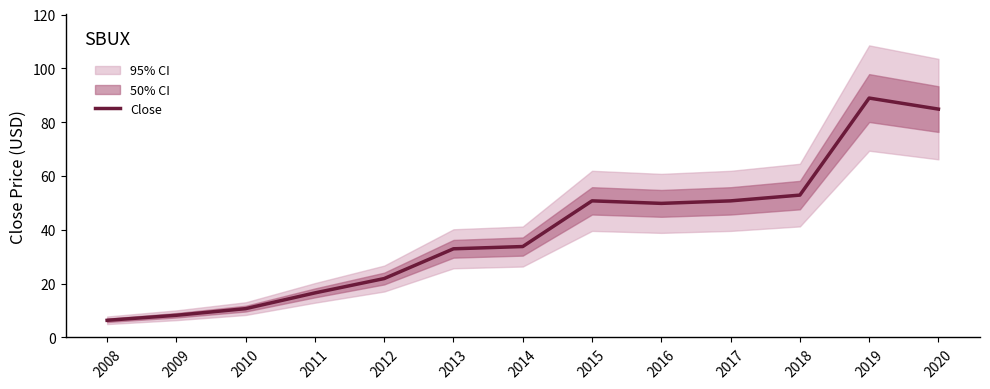

What is the sum of all values?

508.5